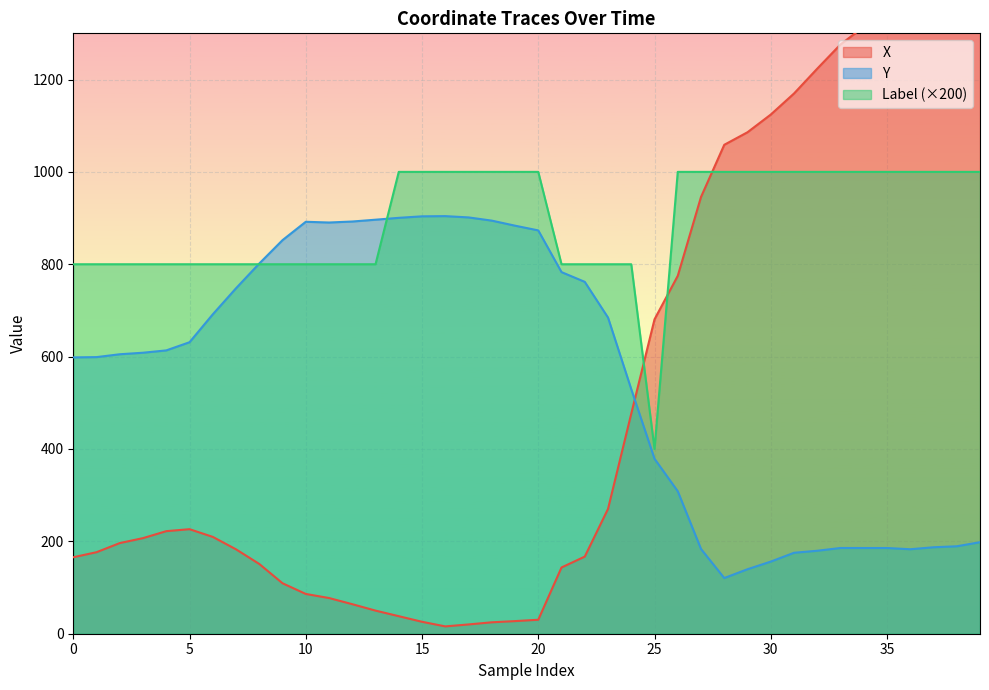

How many values in the X series exceed 209?

20